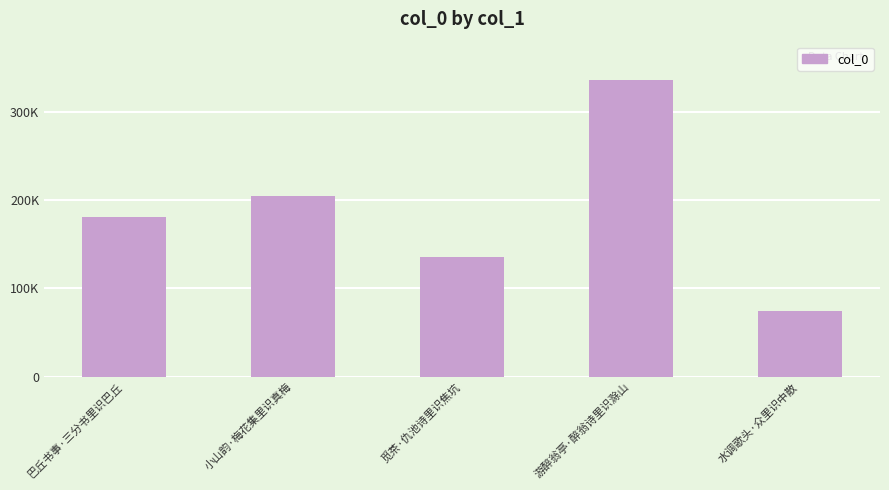

Where is the data nearest to the value 205670?

小山韵·梅花集里识真梅